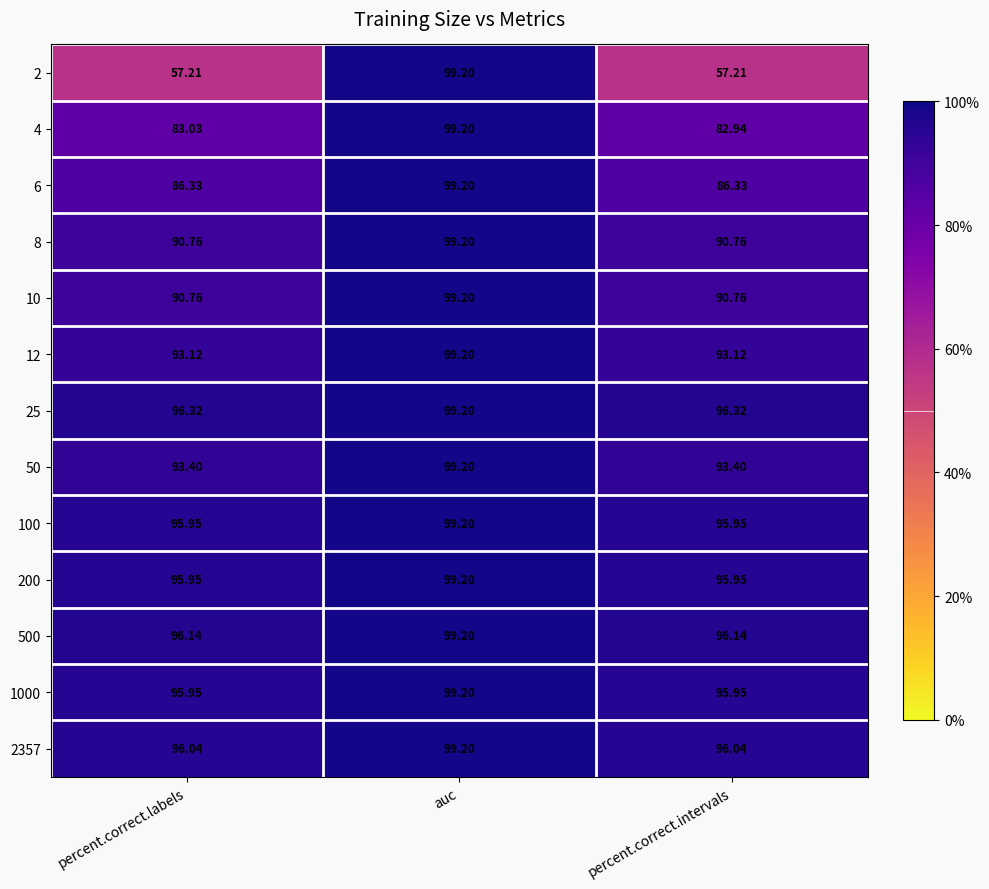

Which series has the largest total across all categories?

25